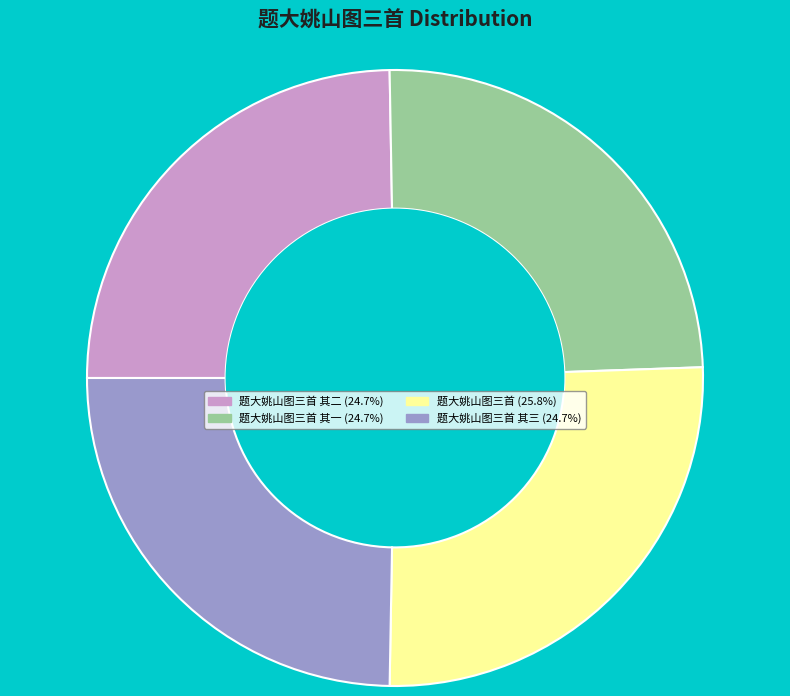

Is there any slice that represents more than half of the pie?

No